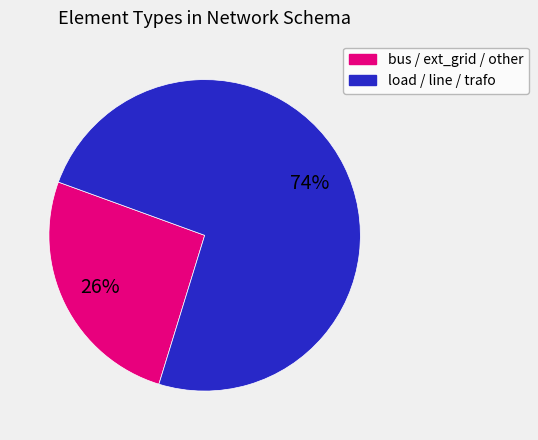

Do bus / ext_grid / other and load / line / trafo together represent more than half of the pie?

Yes